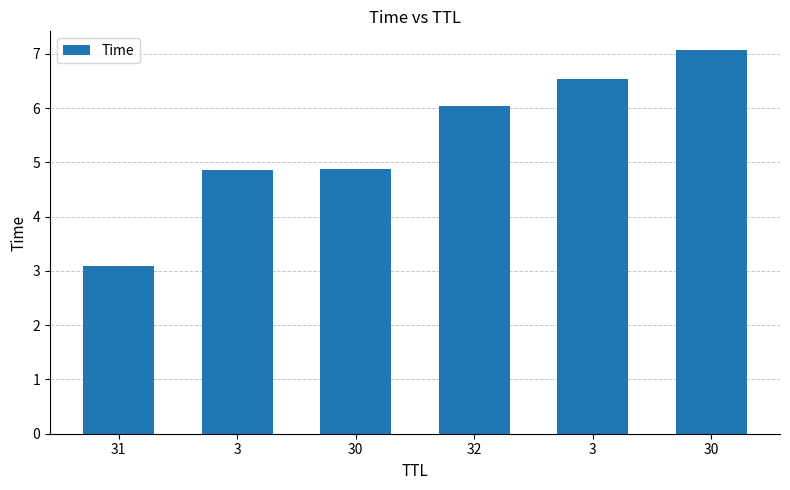

Are the bars horizontal?

No